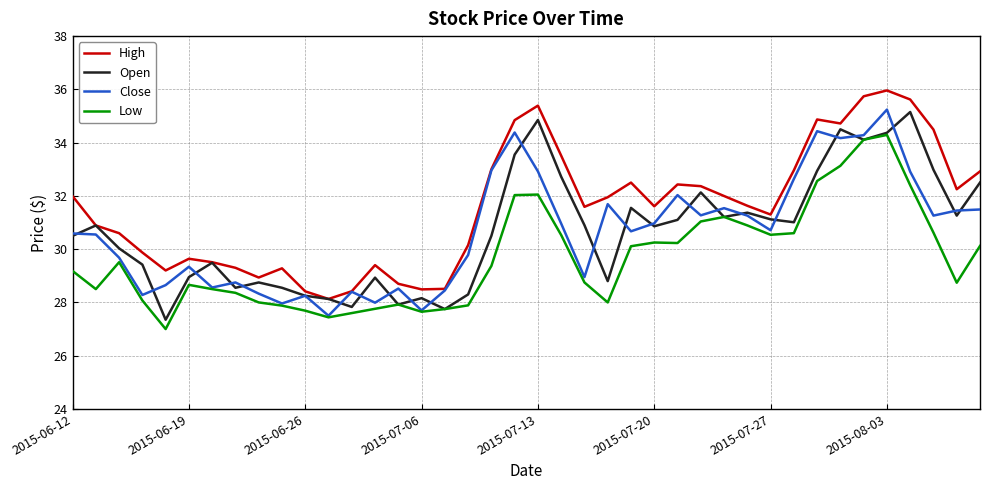

What is the maximum value shown in the chart?

36.0